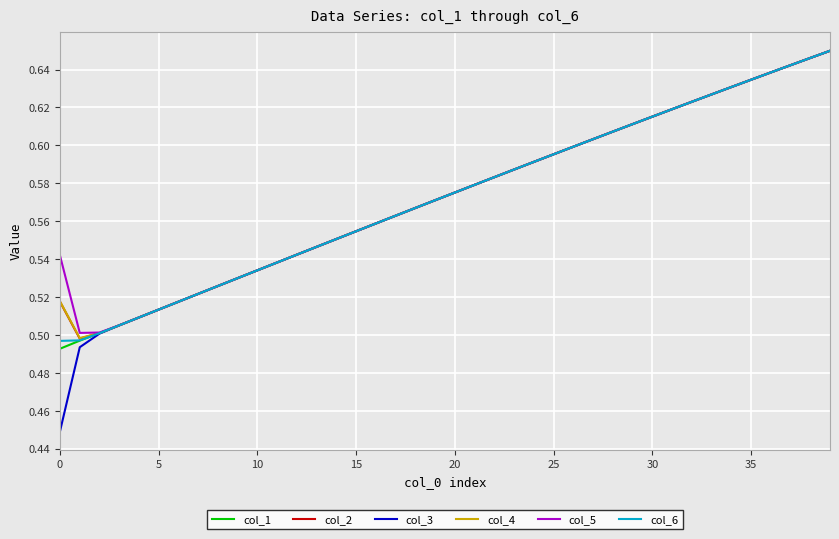

How many distinct data groups are displayed?

6